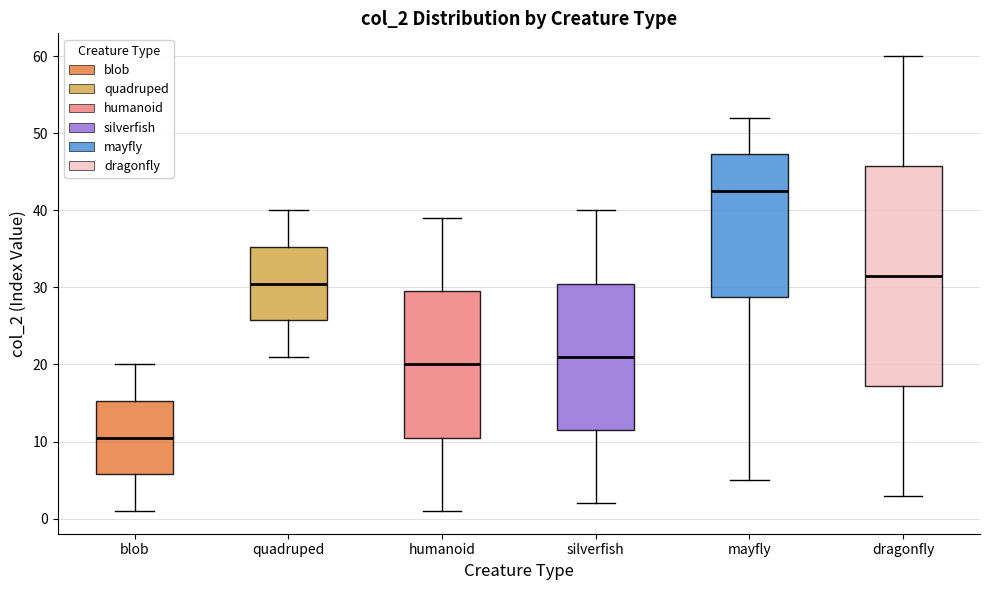

Comparing the boxes themselves (not the whiskers), which one is the tallest?

dragonfly